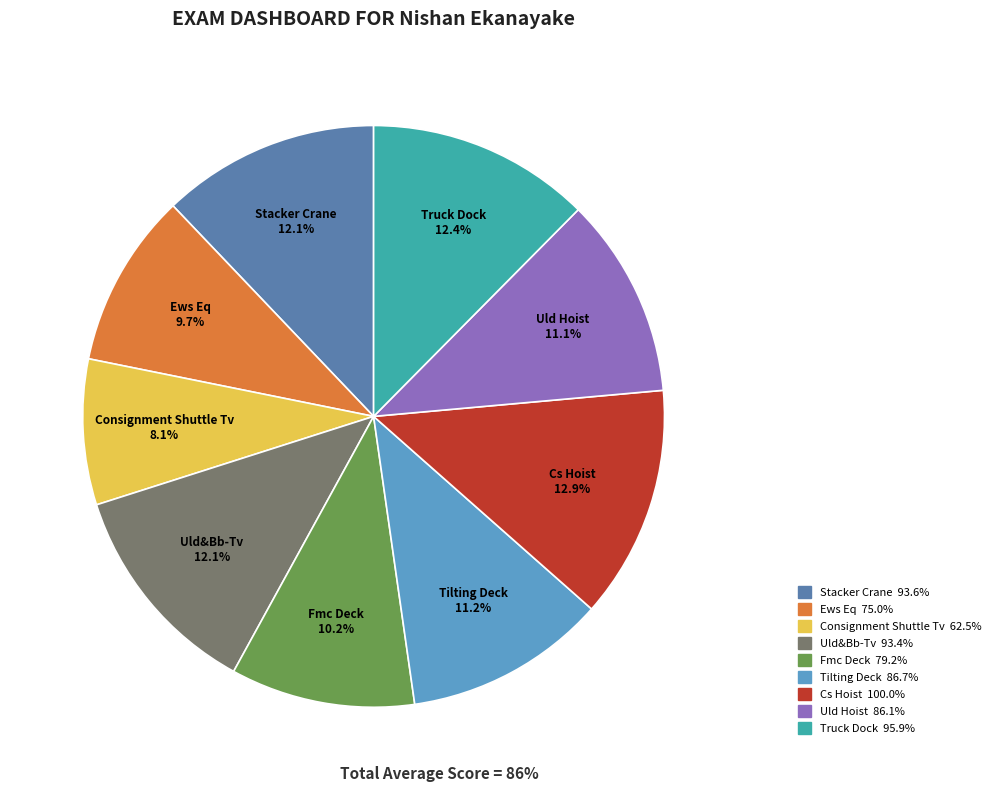

Between Truck Dock and Ews Eq, which is larger?

Truck Dock